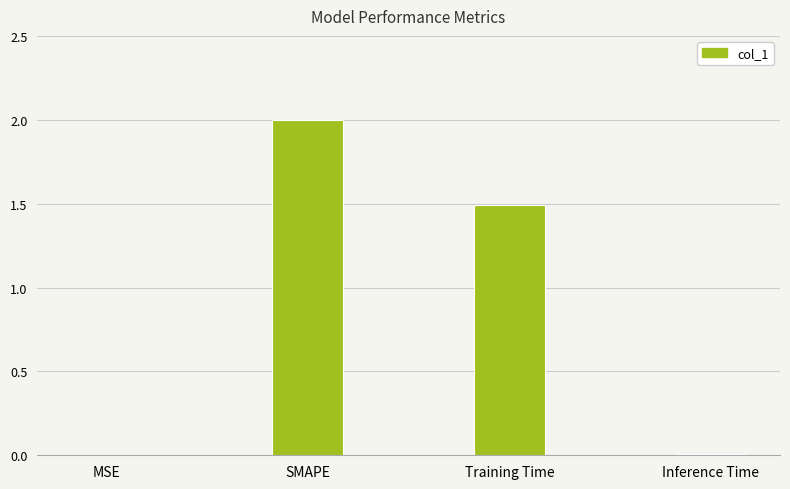

Between SMAPE and Training Time, which is larger?

SMAPE